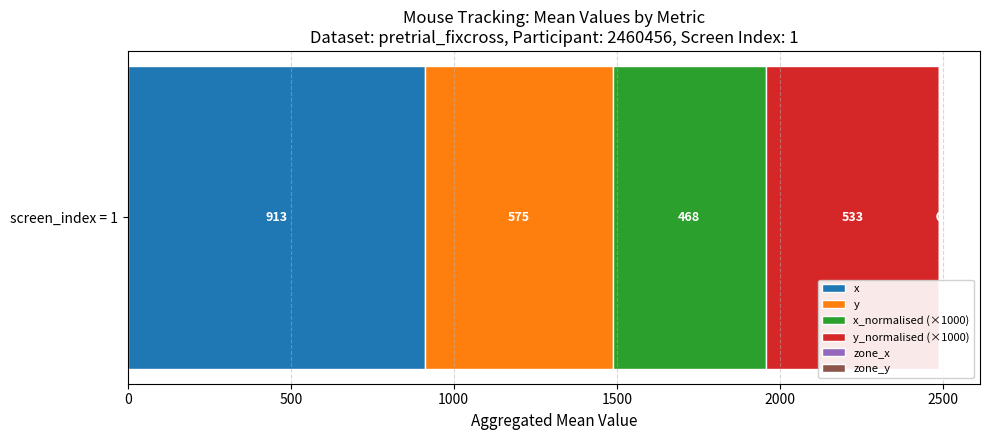

Rank the series at screen_index = 1 from highest to lowest value.

x, y, y_normalised (×1000), x_normalised (×1000)